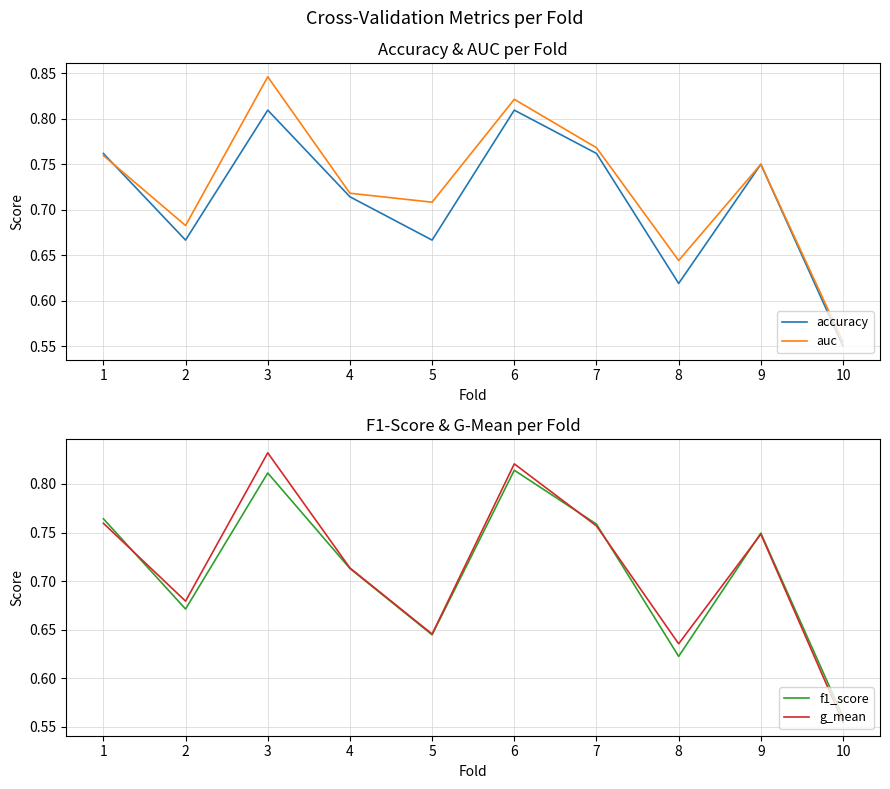

What is the sum of all auc values?

7.3